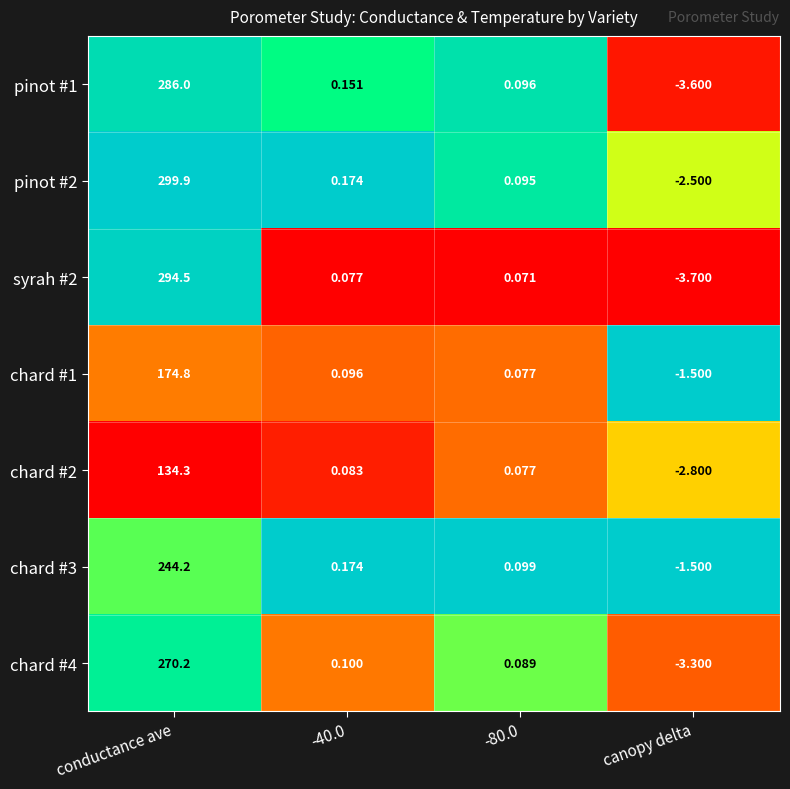

Is the value of pinot #1 at canopy delta greater than the value of chard #1 at conductance ave?

No